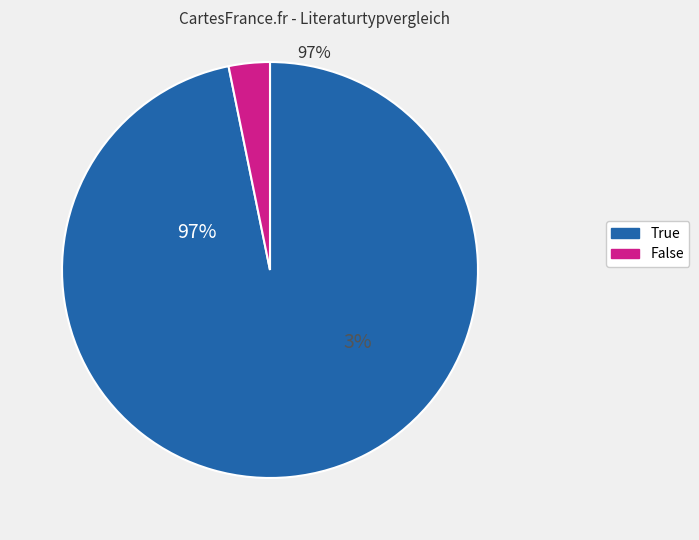

Is it true that False is 3% of the pie?

True